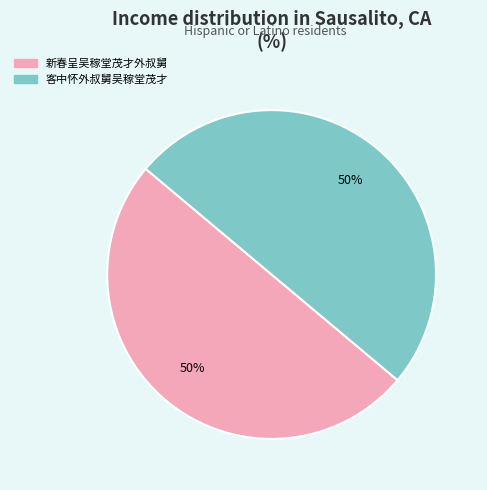

To the nearest percent, what portion does 客中怀外叔舅吴稼堂茂才 represent?

50%